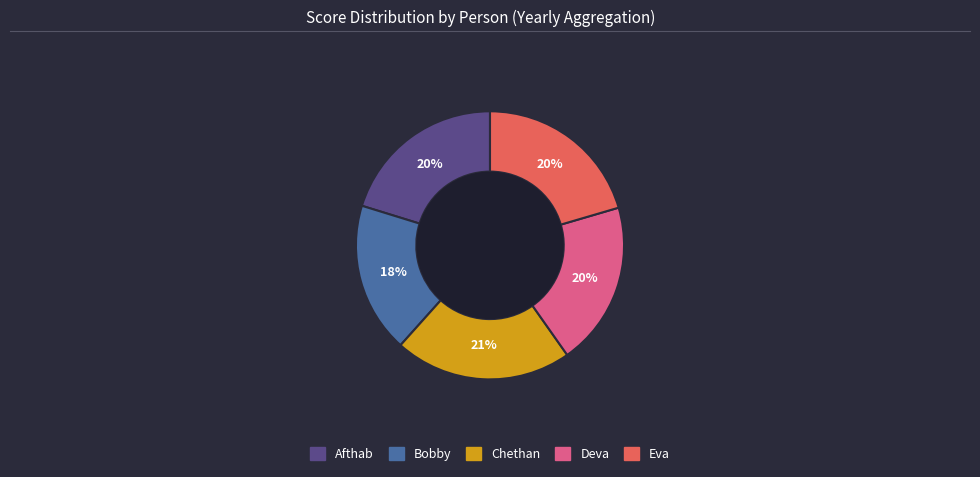

Between Deva and Chethan, which is larger?

Chethan